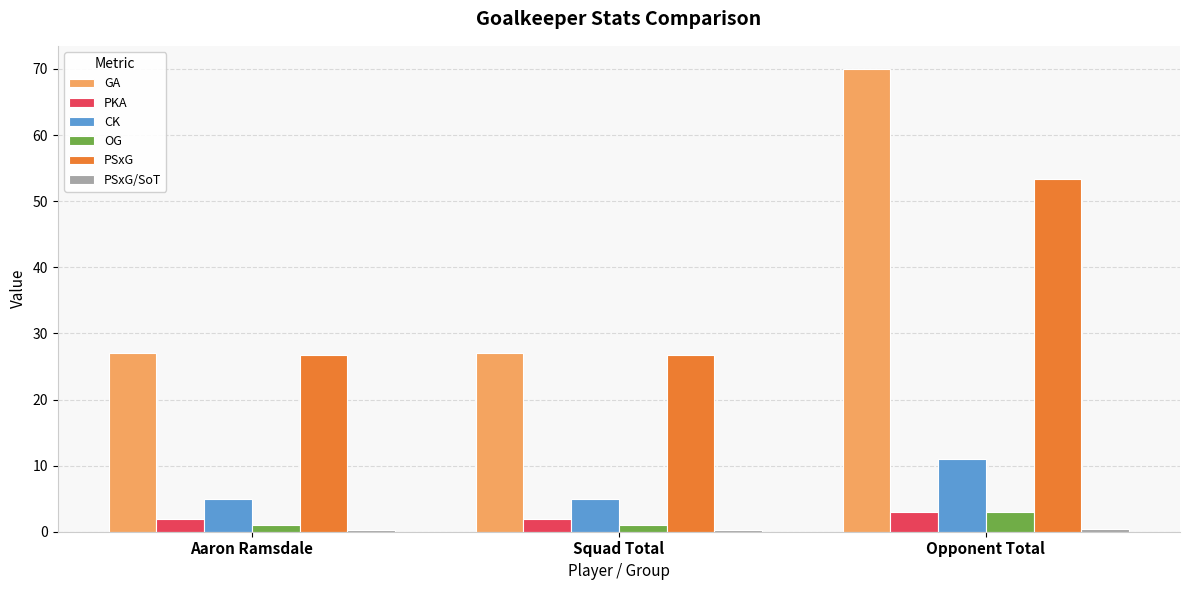

What is the minimum value for GA?

27.0